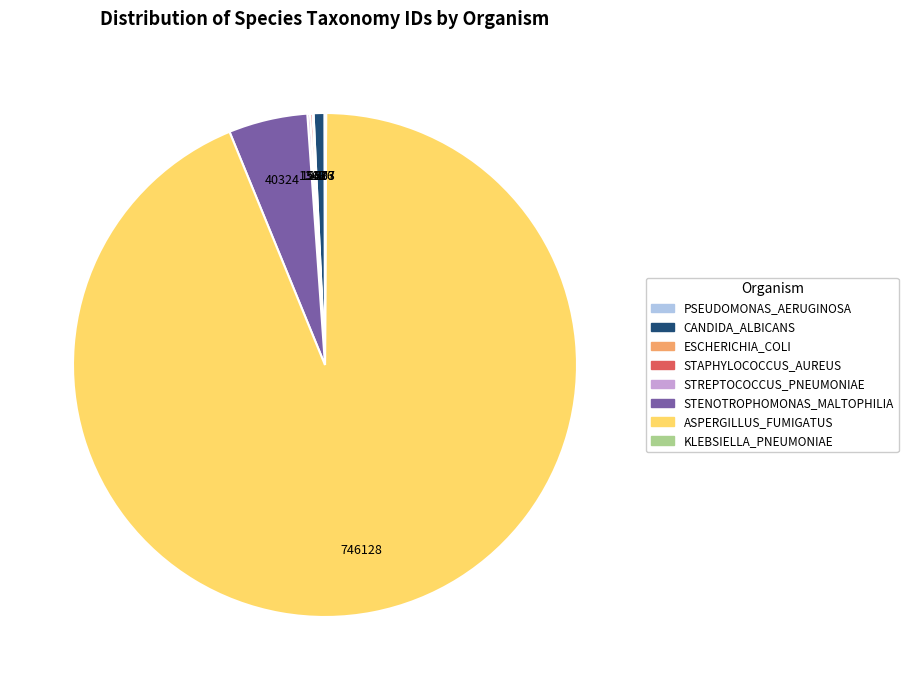

What is the majority slice?

ASPERGILLUS_FUMIGATUS